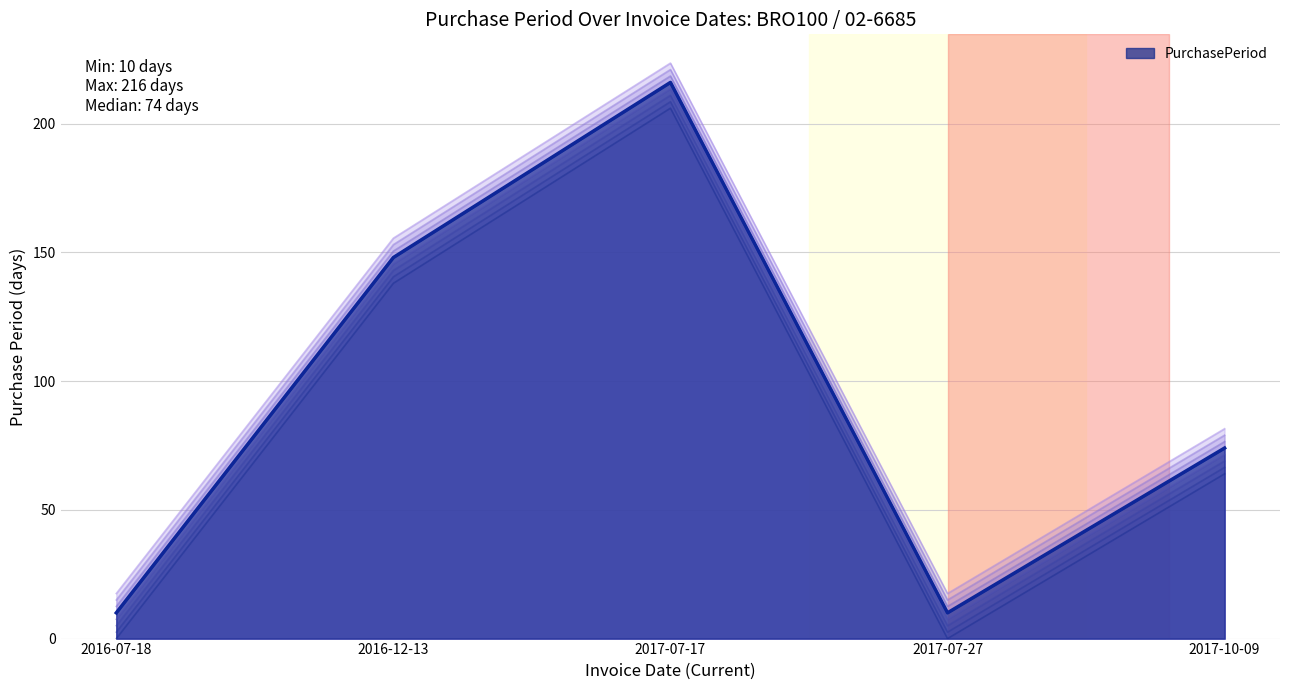

At which label does the data first exceed 64?

2016-12-13